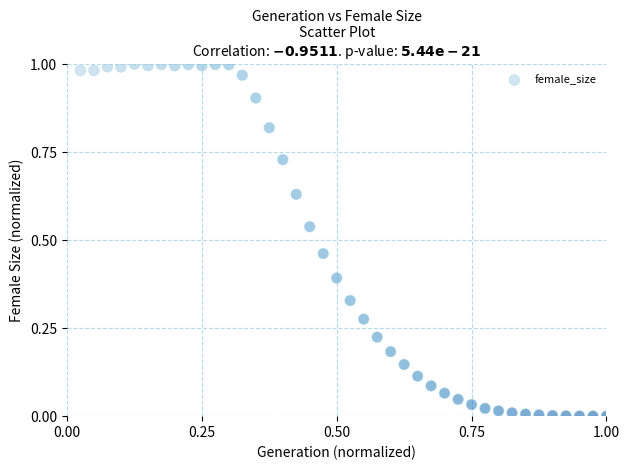

Count the number of points in this scatter plot.

40